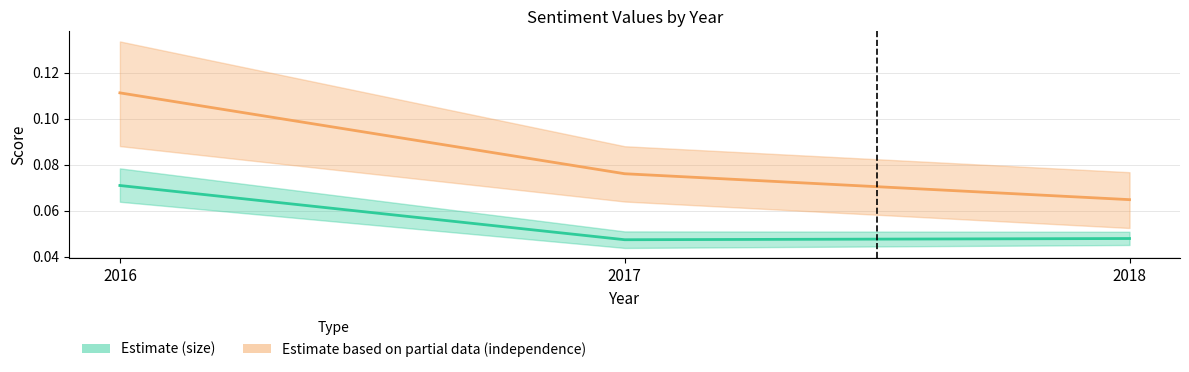

Rank the series by their average value, from lowest to highest.

size, independence